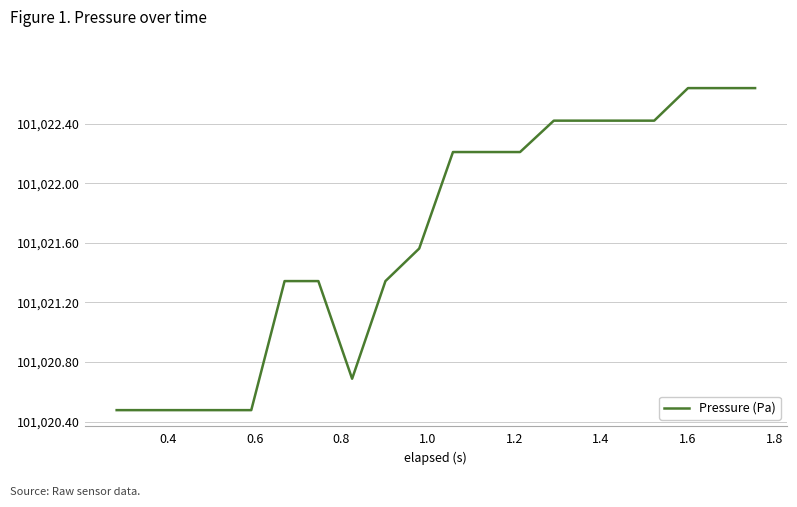

What is the difference between the maximum and minimum values?

2.2